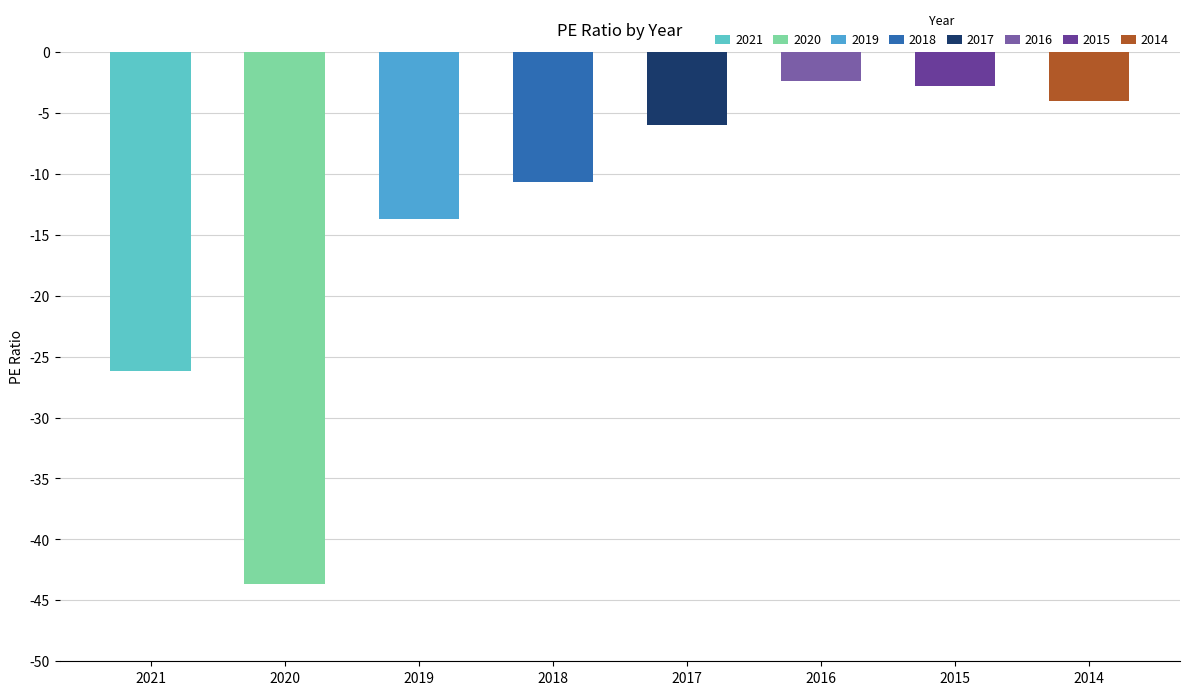

Reading left to right, extract all data points from this chart.

2021=-26.2	2020=-43.7	2019=-13.7	2018=-10.7	2017=-6.0	2016=-2.4	2015=-2.8	2014=-4.0